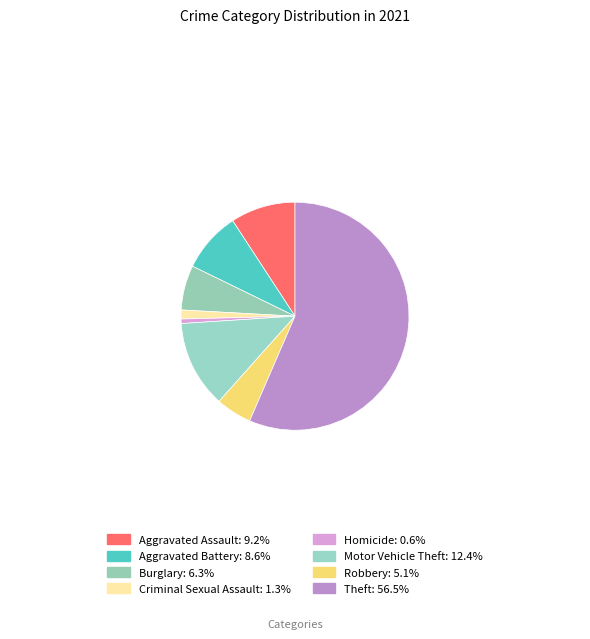

Which slice is the largest?

Theft